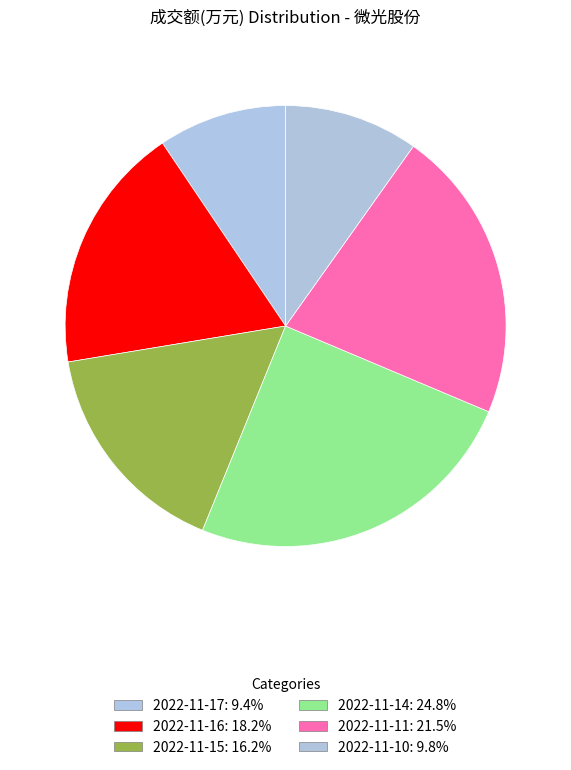

Does 2022-11-10 account for over 50% of the chart?

No